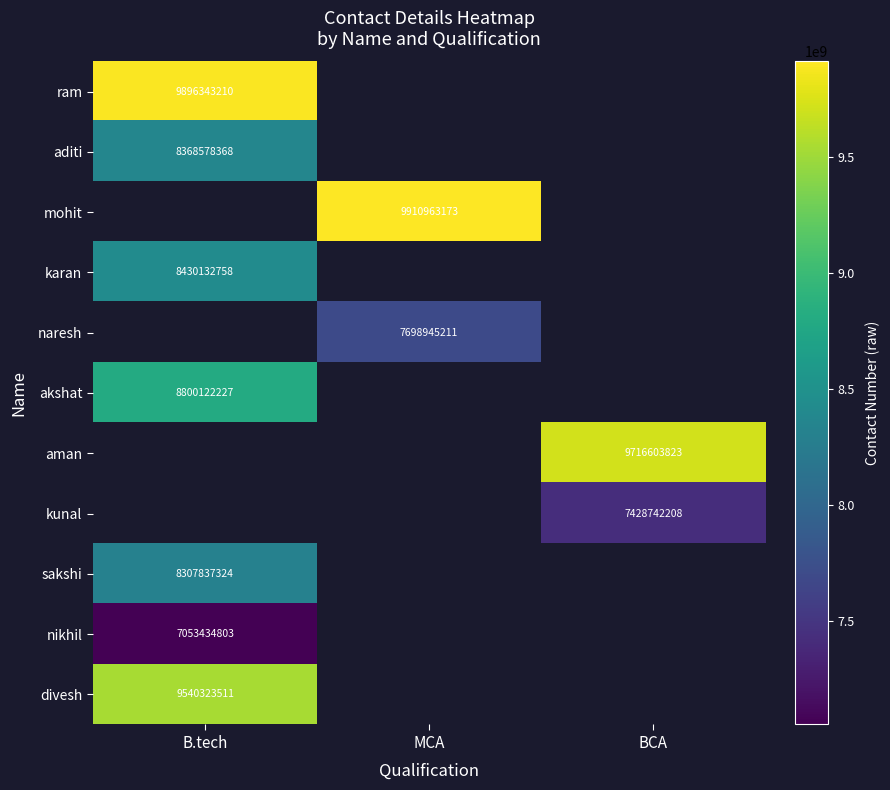

Is it true that kunal equals 7428742208 at BCA?

True